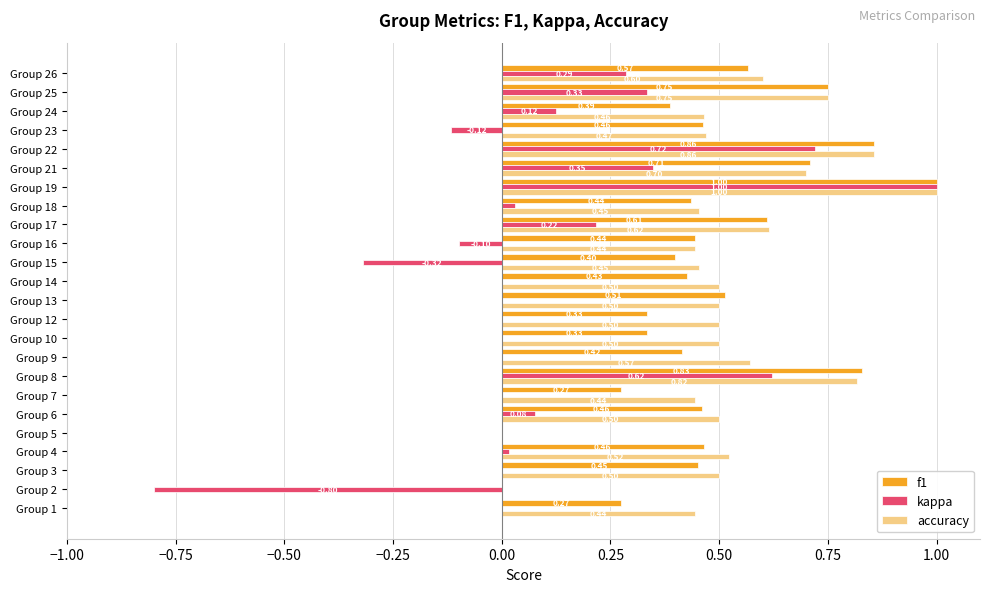

At which category is the sum across all series the highest?

Group 19